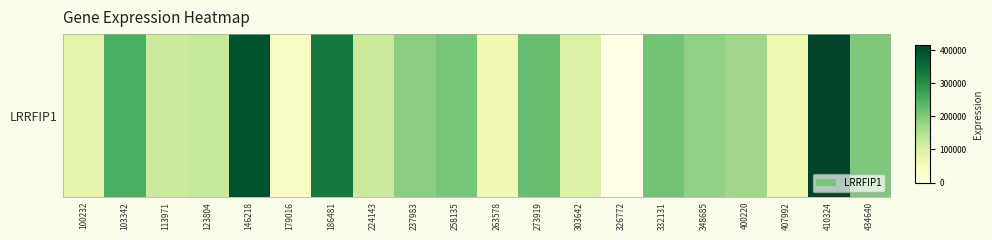

How many values are above zero?

19